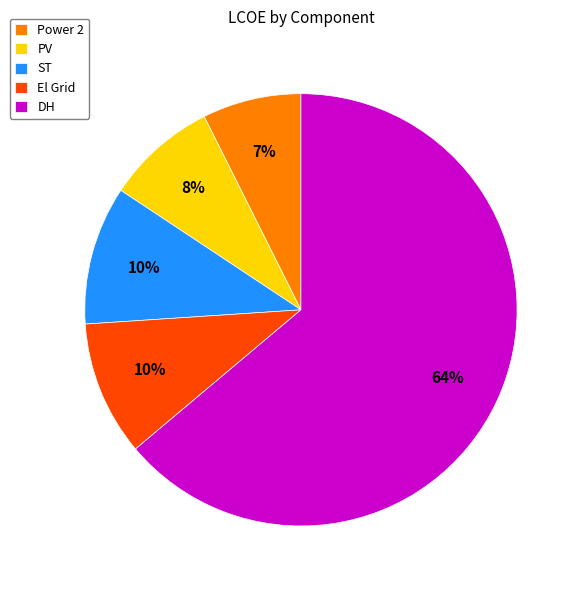

To the nearest percent, what is the difference between the Power 2 and El Grid slice percentages?

3%